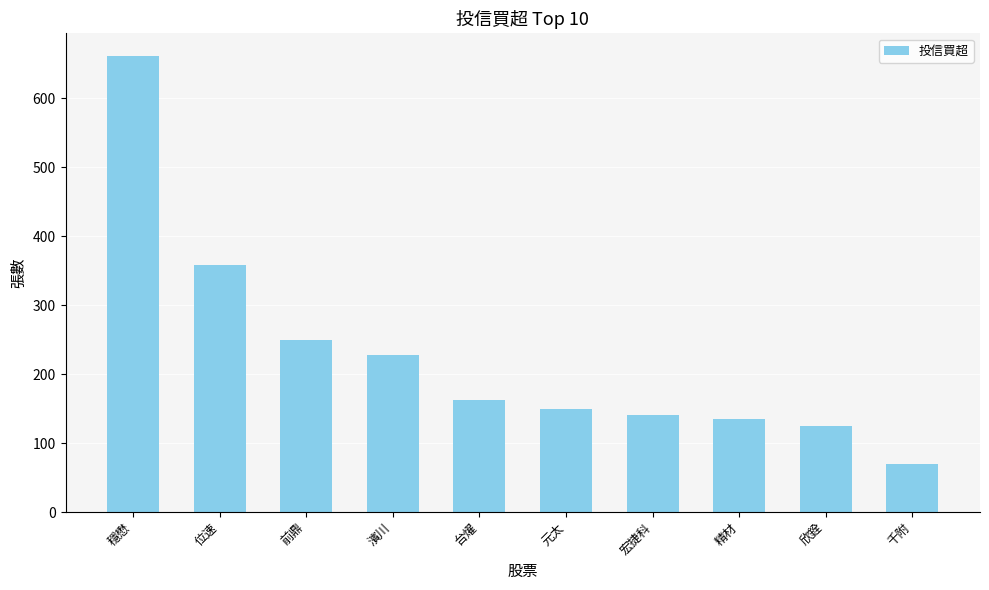

What is the difference between the maximum and second lowest values?

536